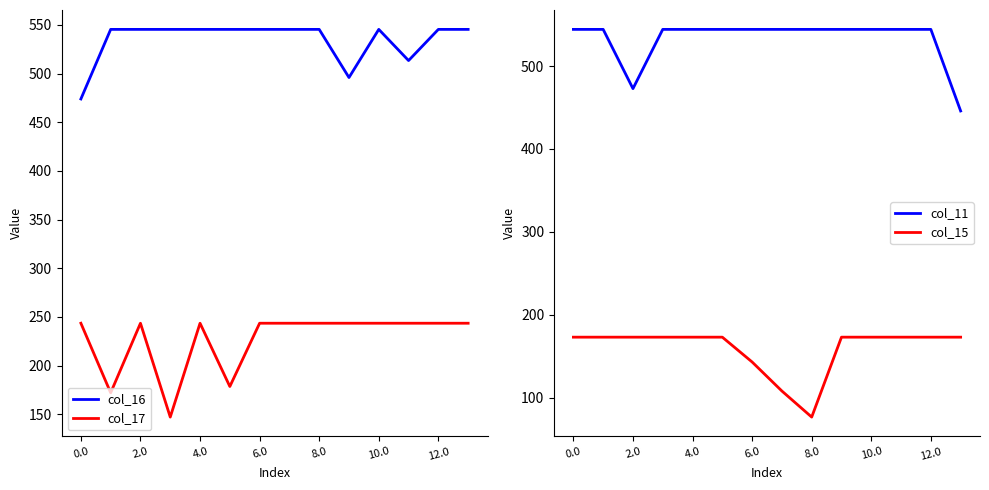

True or false: col_15 and col_11 cross at least once.

False